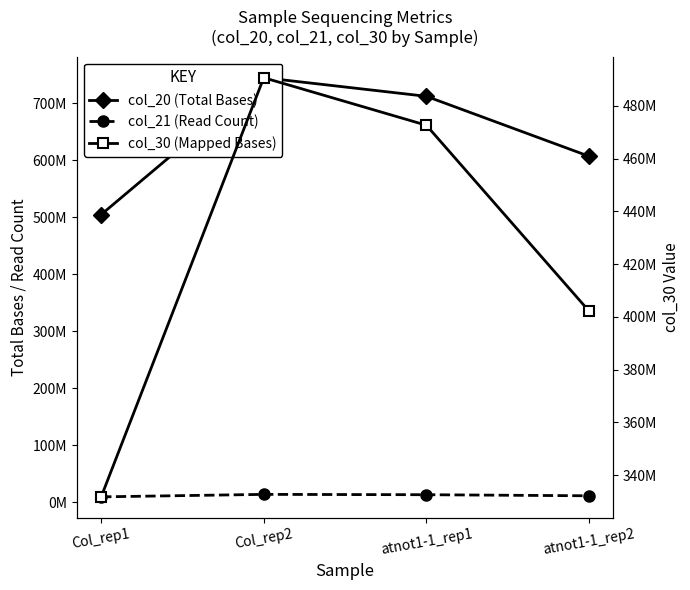

What is the sum of the col_30 (Mapped Bases) values at Col_rep1 and atnot1-1_rep2?

733967262